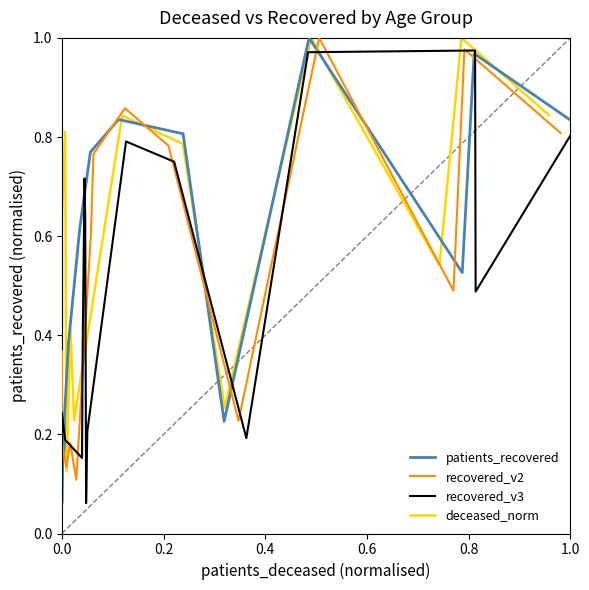

How many lines are shown in the chart?

4